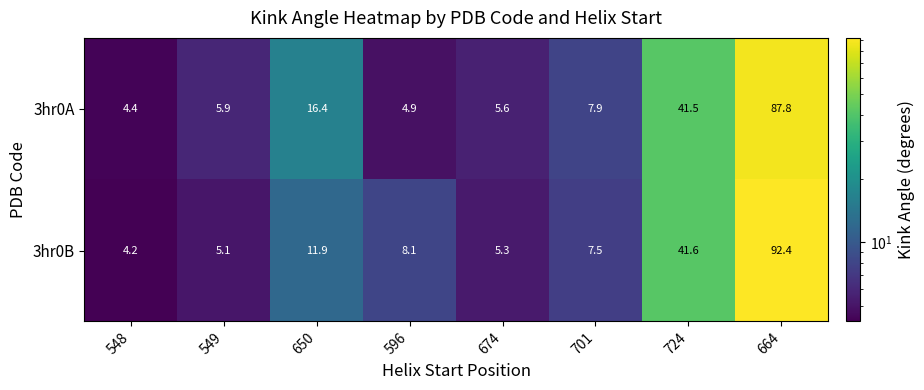

At how many categories does at least one series exceed 29?

2